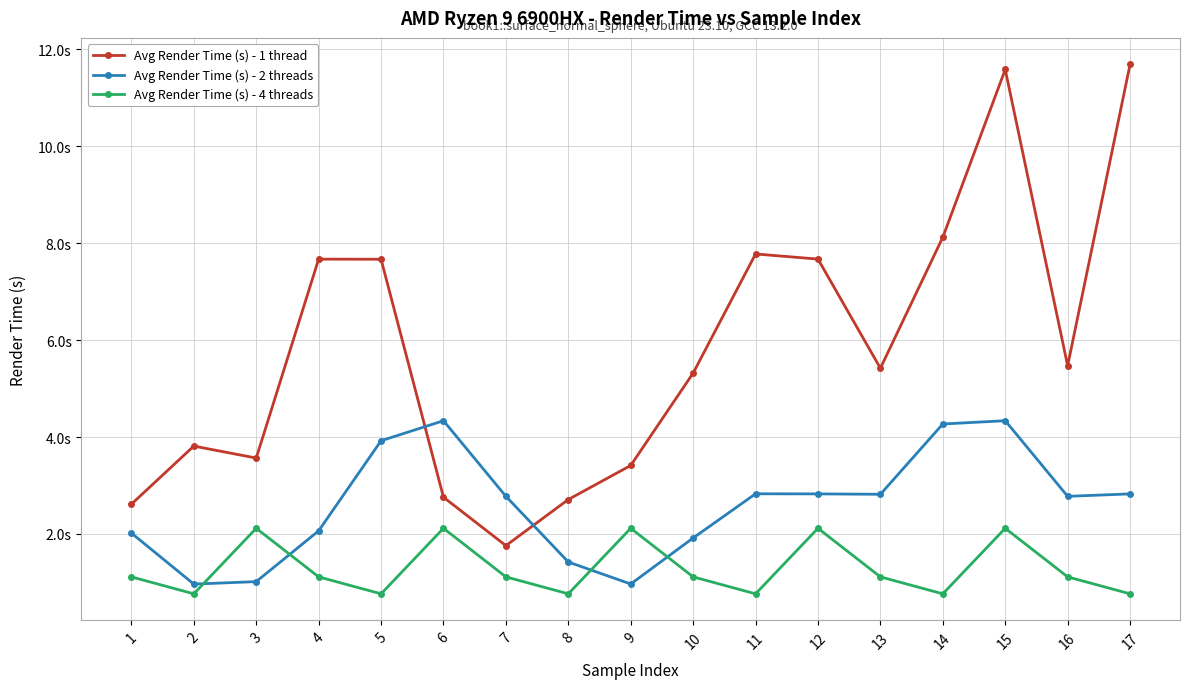

What are all the series names shown in the legend?

Avg Render Time (s) - 1 thread, Avg Render Time (s) - 2 threads, Avg Render Time (s) - 4 threads